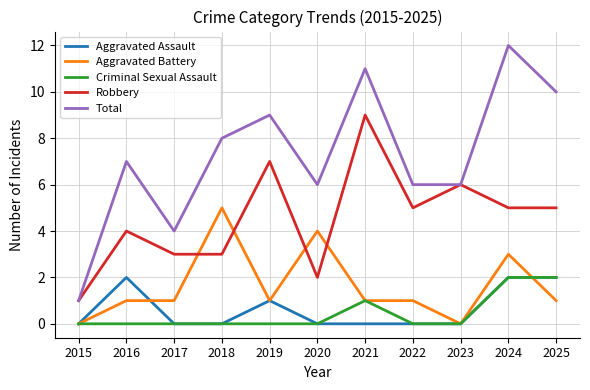

What is the average value of the Aggravated Battery series?

2